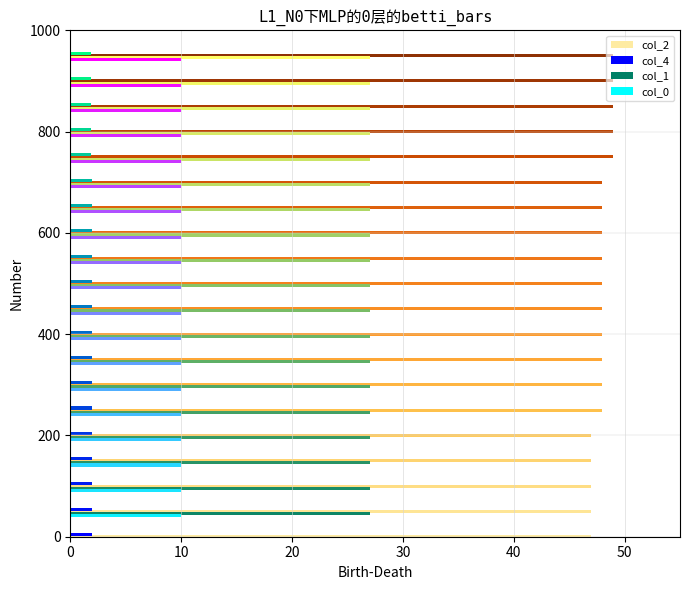

What is the total value across all series at 2?

197.2